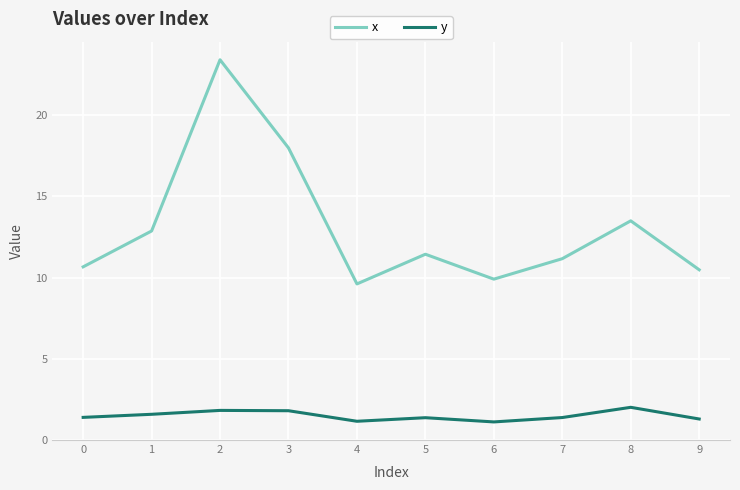

What is the approximate value of y at 4?

1.1